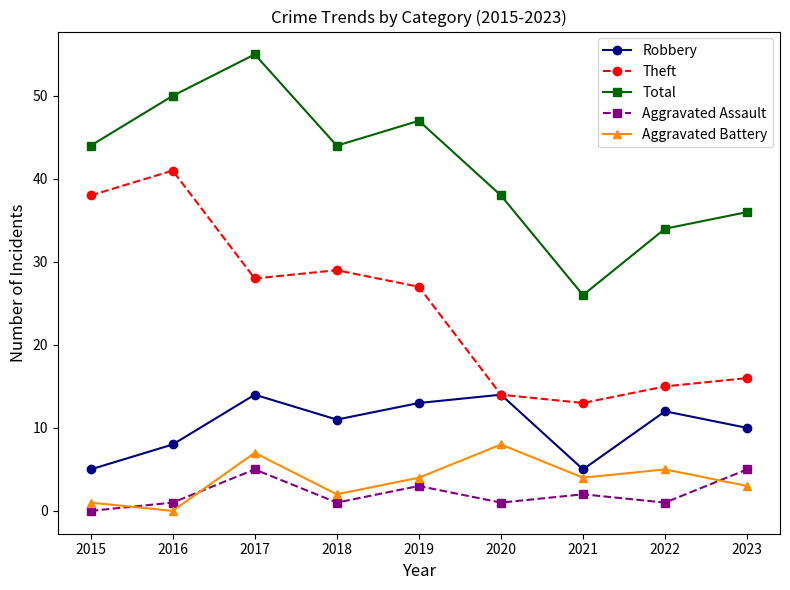

The value of Aggravated Battery at 2016 is 0. True or false?

True